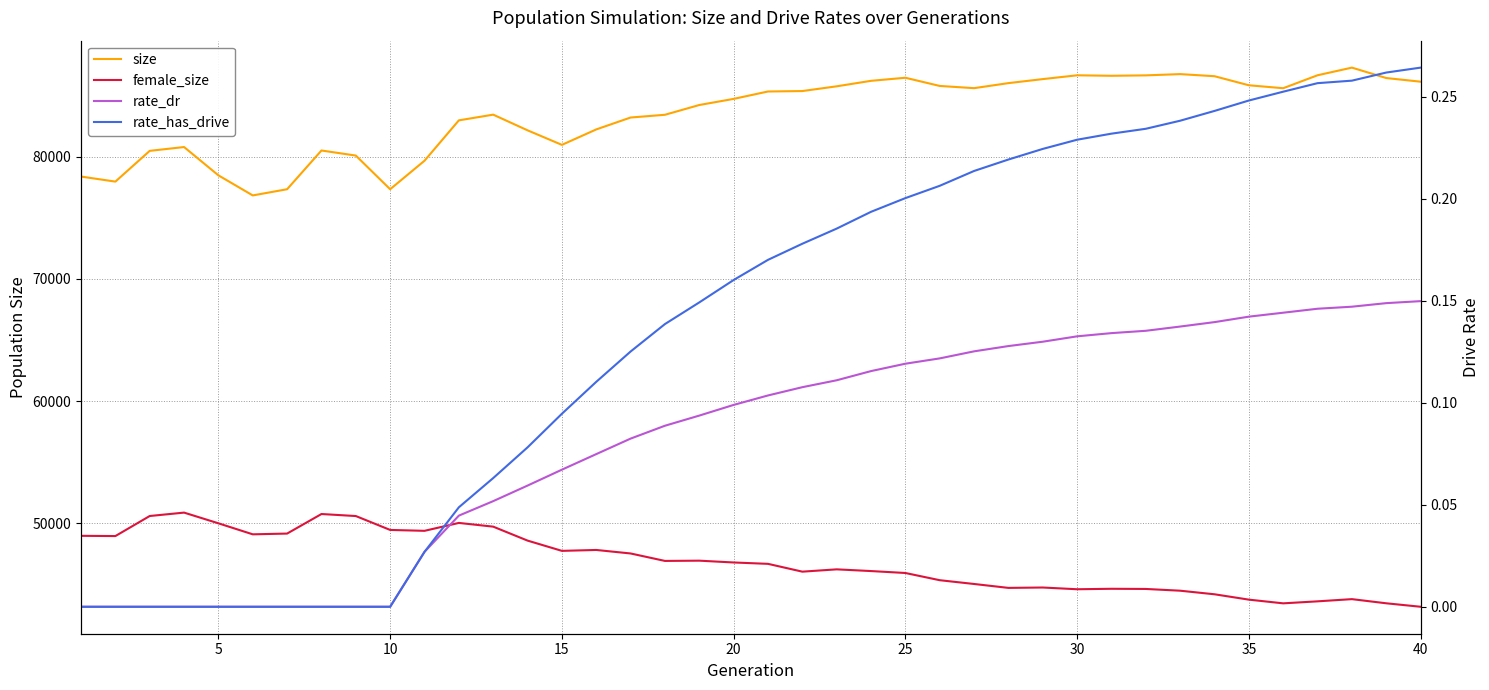

True or false: rate_has_drive and size cross at least once.

False